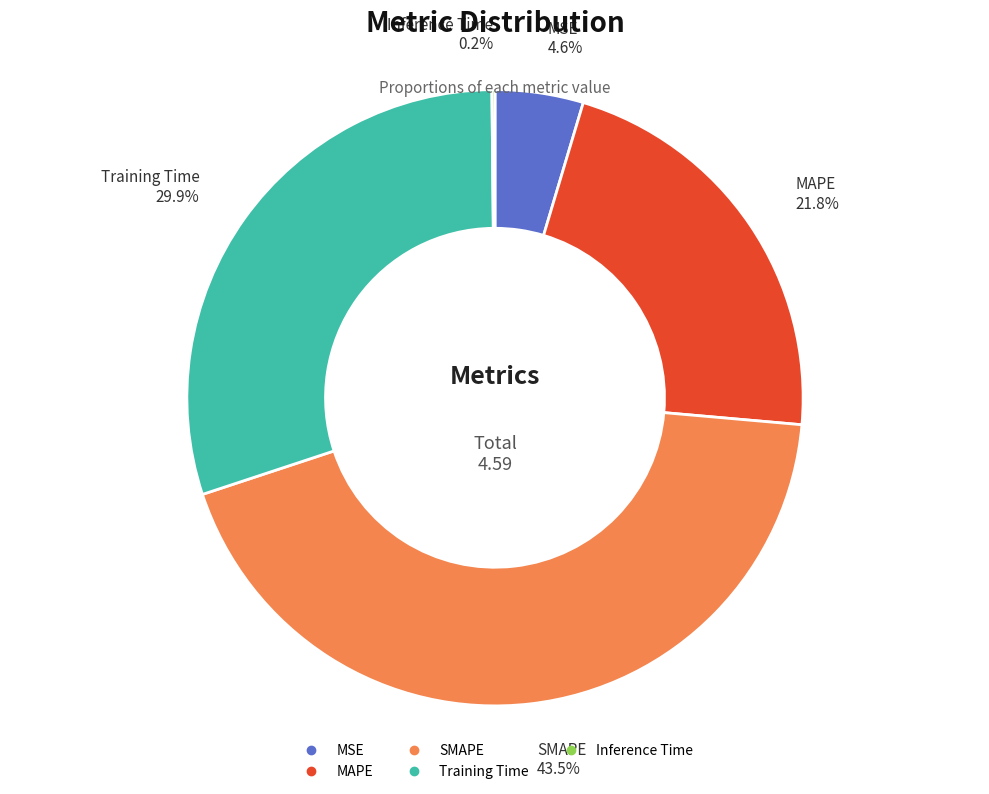

What is the total percentage of SMAPE and MAPE?

65.3%